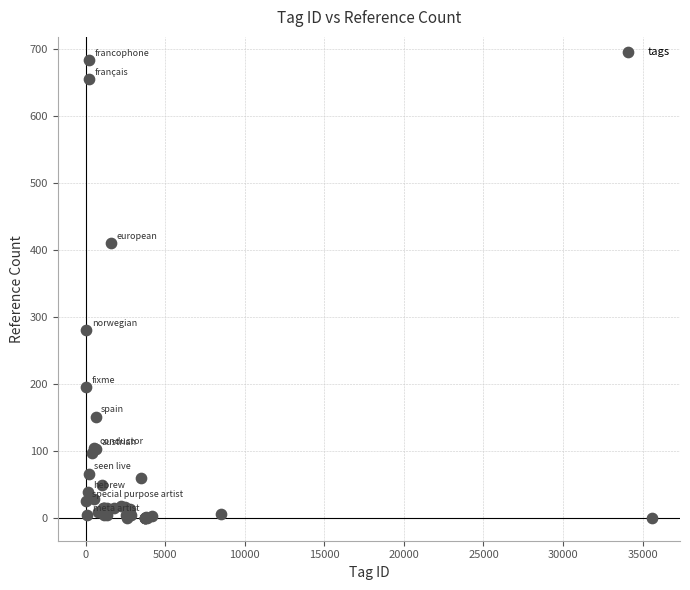

What Y value in the scatter plot is closest to 342?

281